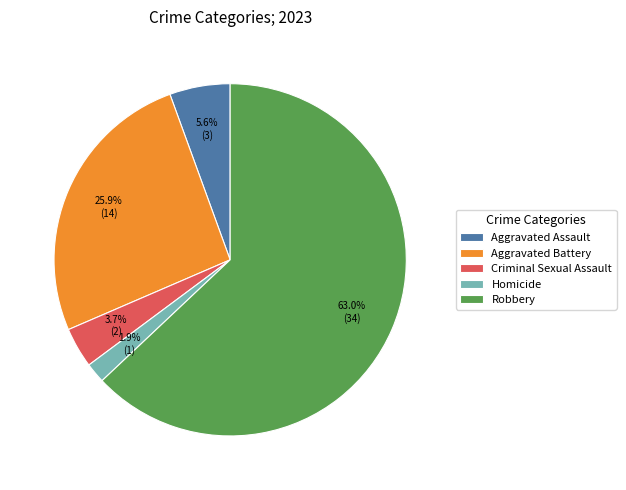

Rank the categories by value from highest to lowest.

Robbery, Aggravated Battery, Aggravated Assault, Criminal Sexual Assault, Homicide